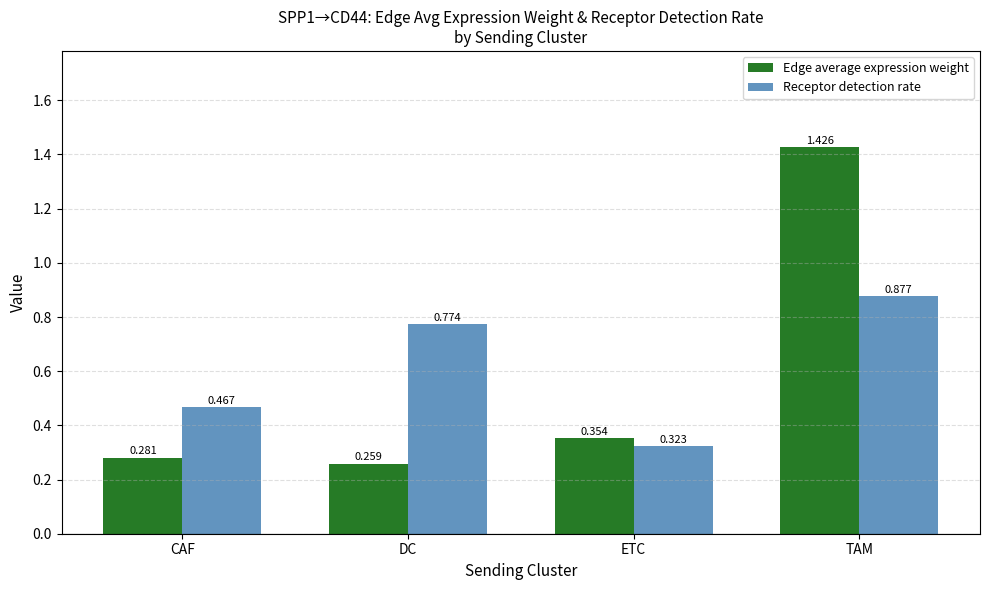

Where is Edge average expression weight nearest to the value 0?

DC